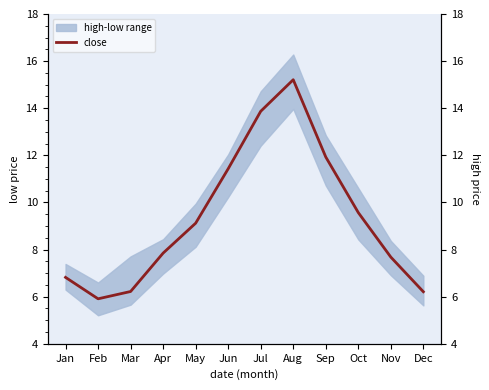

How many data points are less than 9?

6